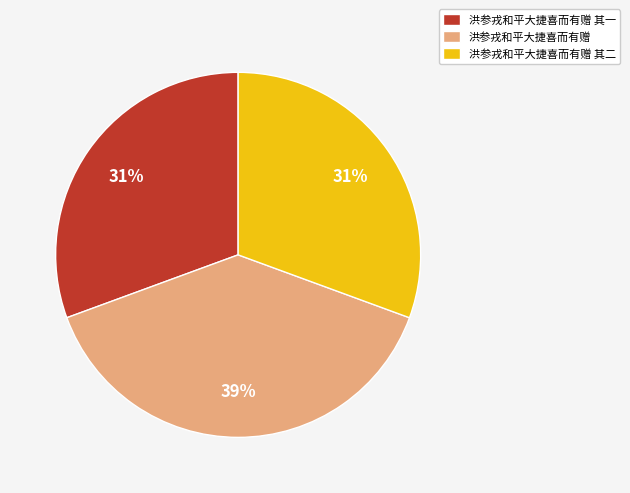

What is the largest slice in the pie chart?

洪参戎和平大捷喜而有赠